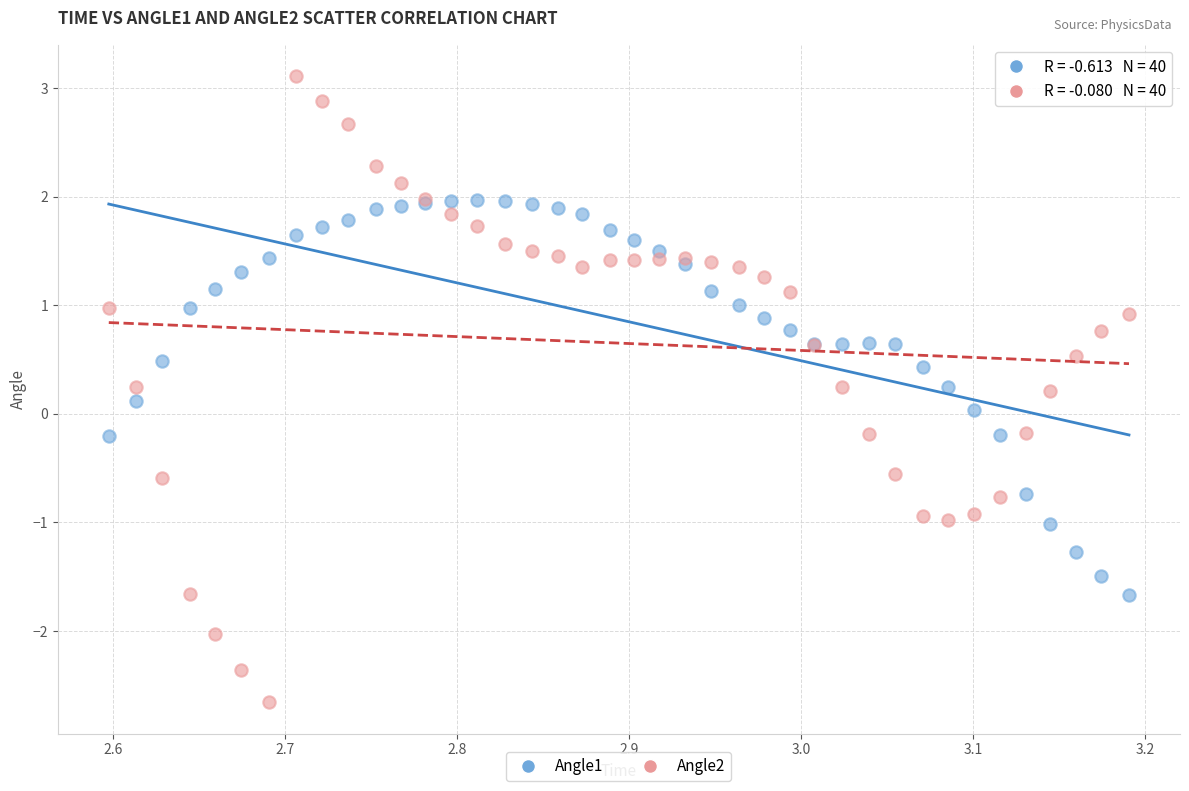

Which series contains the highest Y value?

Angle2